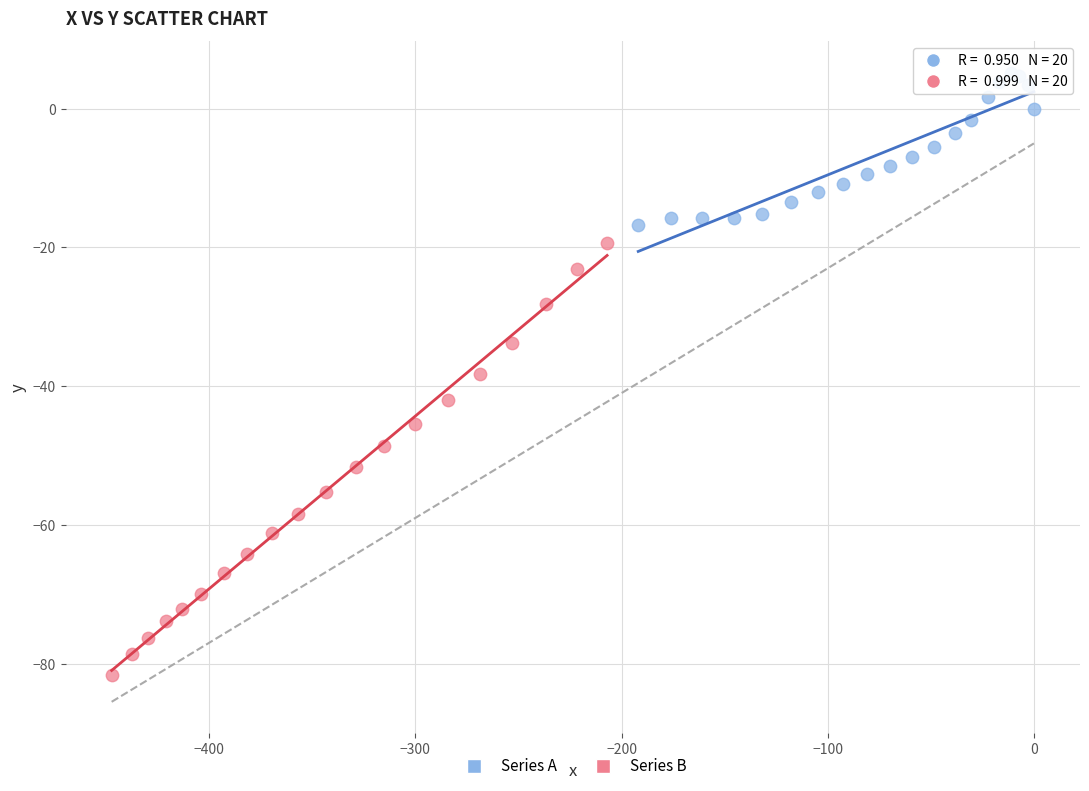

Which series contains the lowest Y value?

Series B